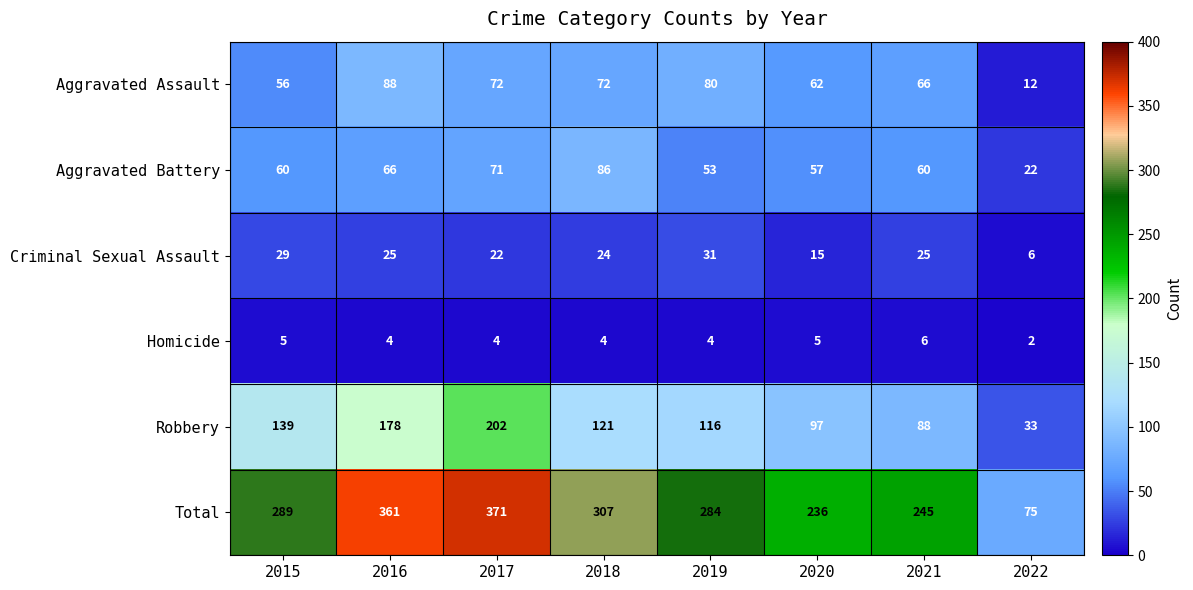

How many distinct data groups are displayed?

6